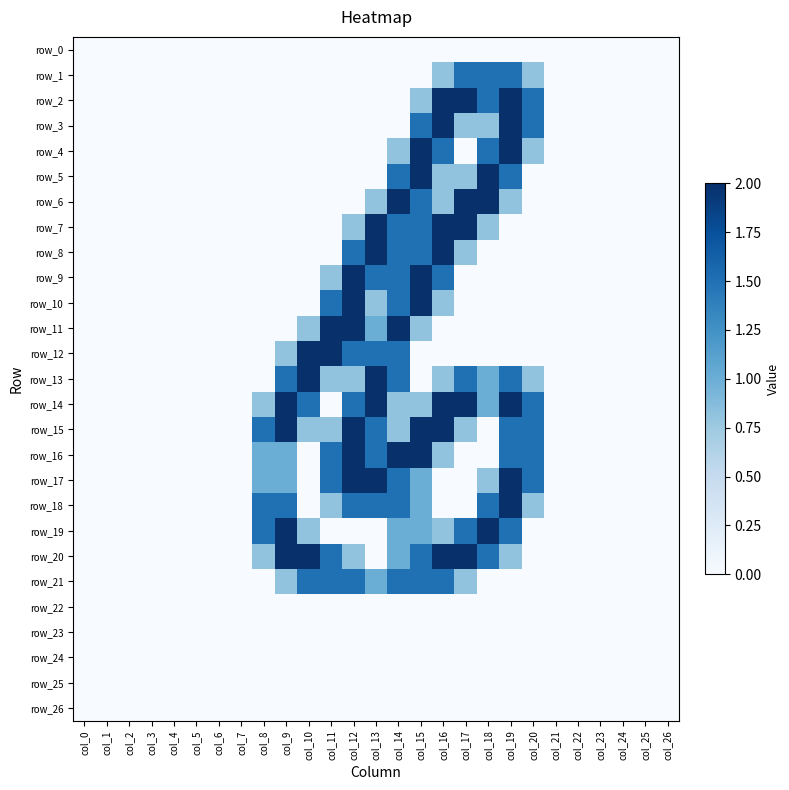

Rank the series at col_26 from lowest to highest value.

row_0, row_1, row_2, row_3, row_4, row_5, row_6, row_7, row_8, row_9, row_10, row_11, row_12, row_13, row_14, row_15, row_16, row_17, row_18, row_19, row_20, row_21, row_22, row_23, row_24, row_25, row_26